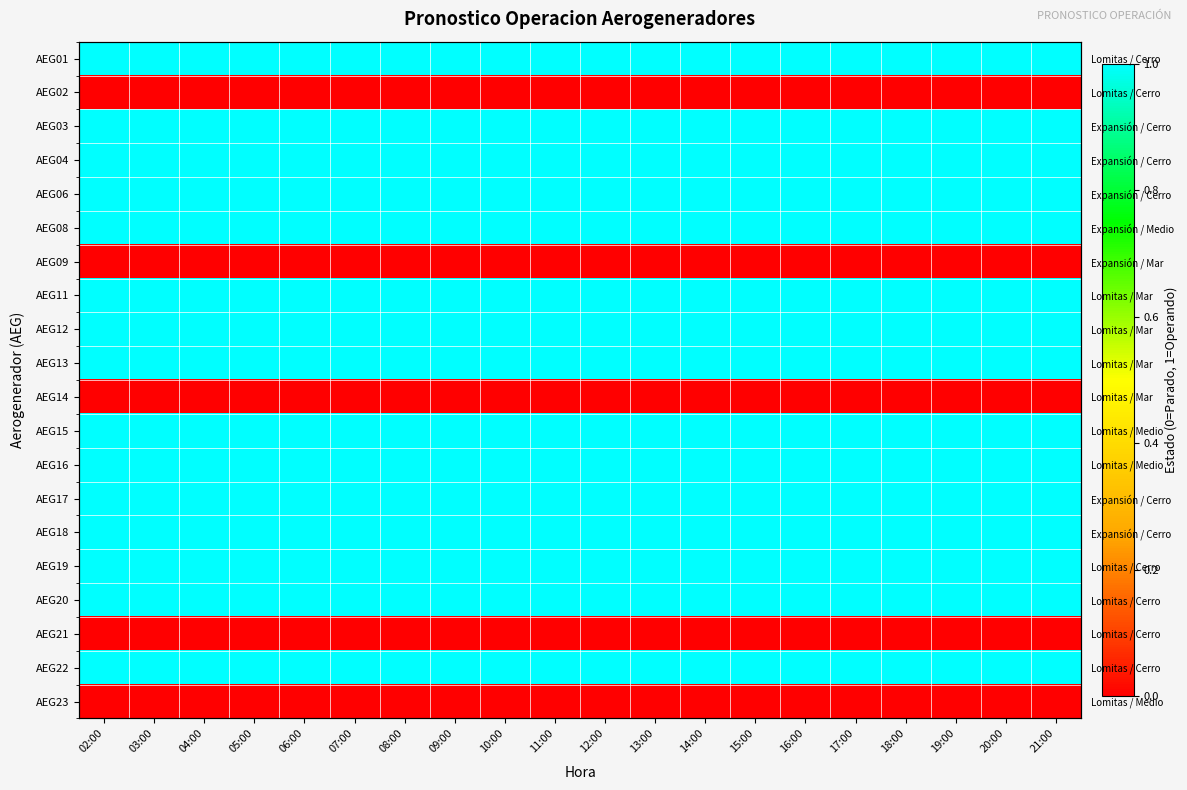

What is the maximum value for AEG12?

1